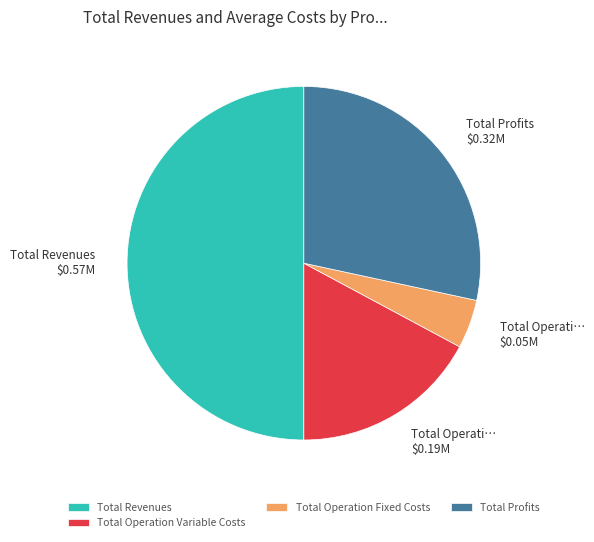

How many segments does this pie chart have?

4